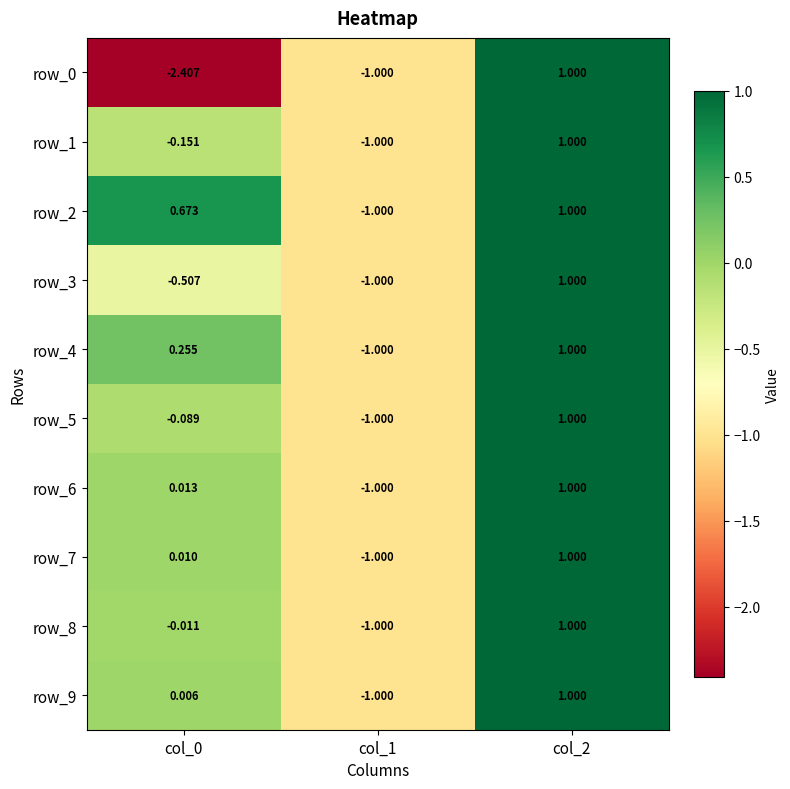

Is the value of row_6 at col_0 greater than the value of row_8 at col_1?

Yes